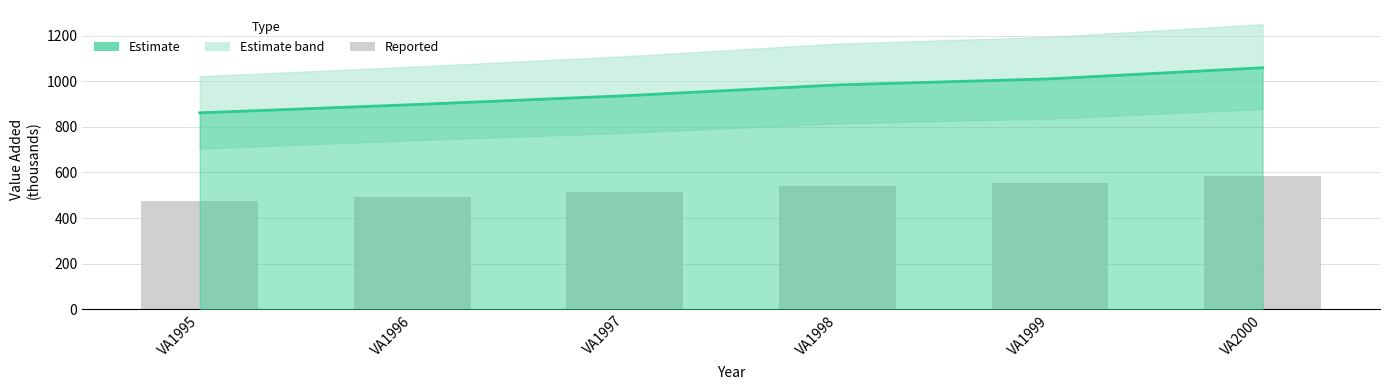

What is the difference between the Estimate values at VA1995 and VA2000?

197.5